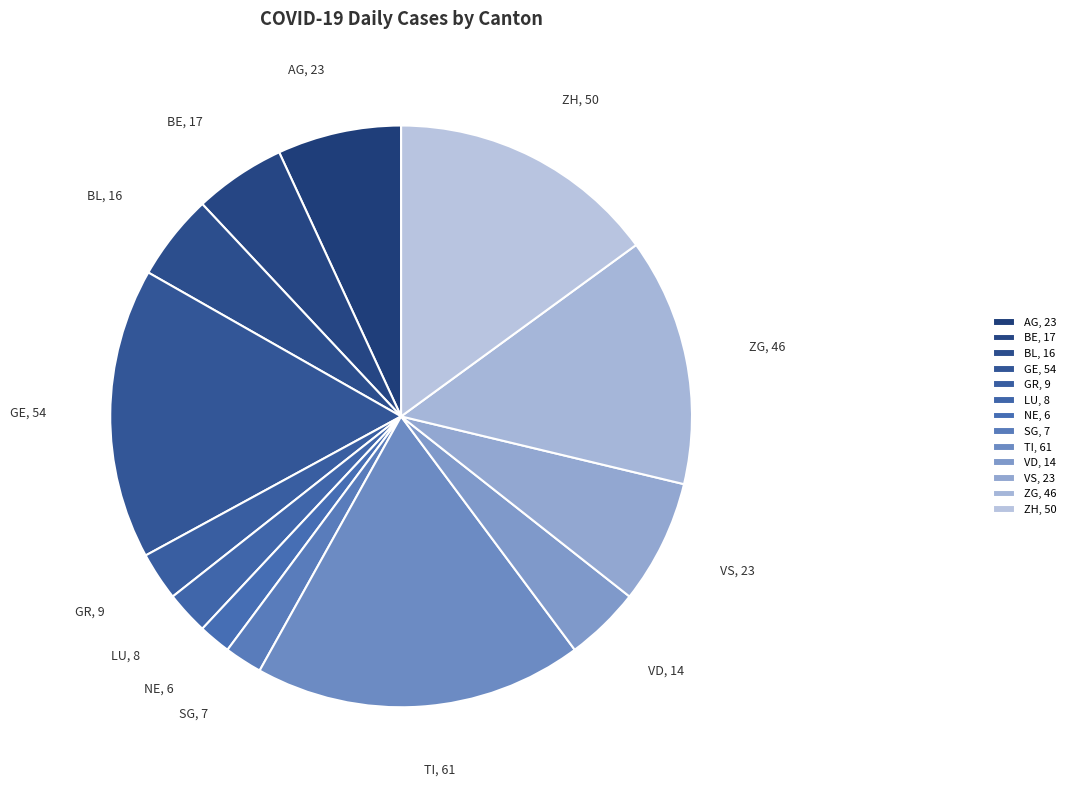

How many segments does this pie chart have?

13